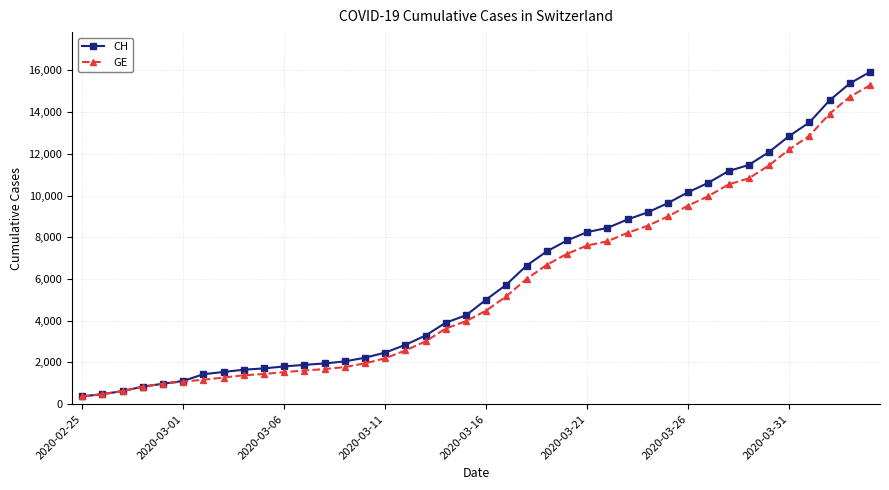

Which series has the widest spread of values?

CH